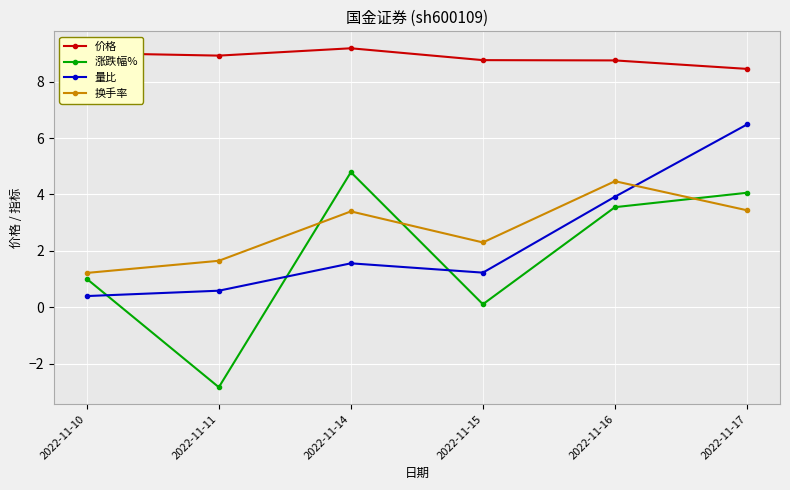

Count the number of categories in the chart.

6